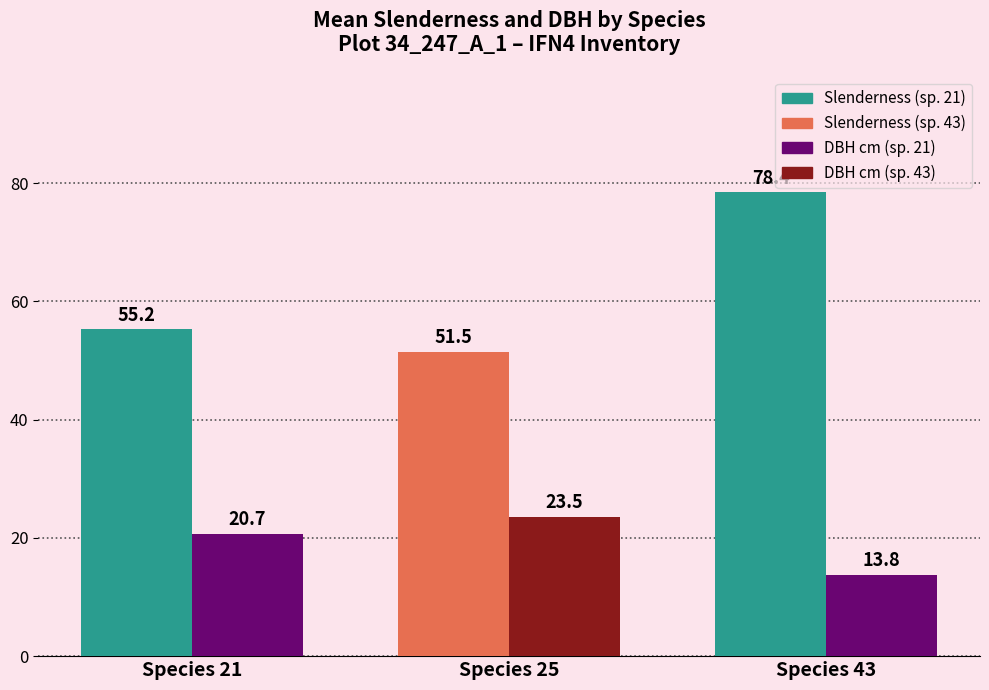

What is the maximum value shown in the chart?

78.4